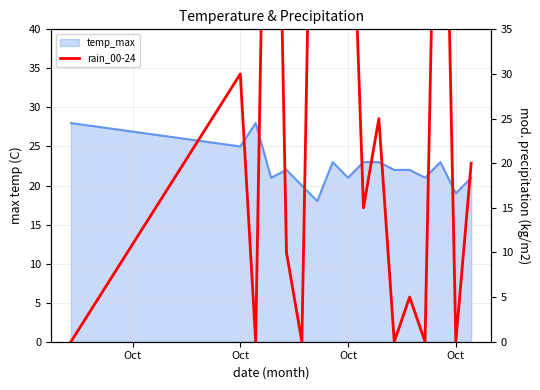

Reading left to right, list all the values displayed in this chart.

0	30	0	100	10	0	95	90	65	15	25	0	5	0	85	0	20